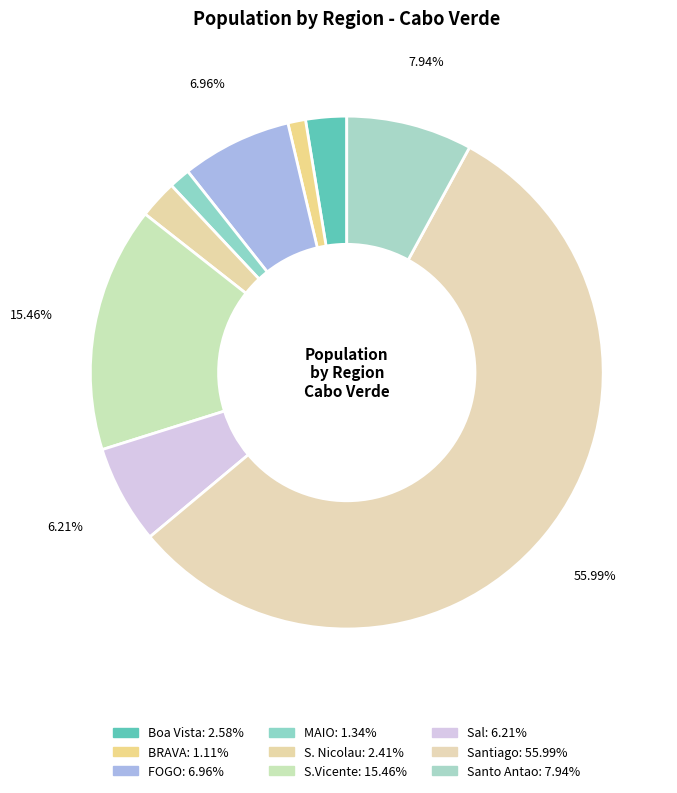

How many slices are in this pie chart?

9